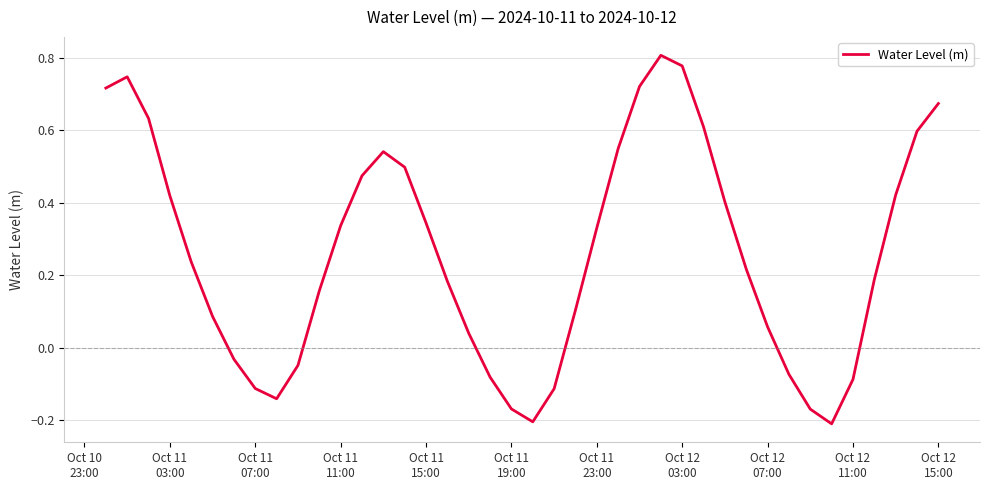

What is the difference between the maximum and minimum values?

1.0